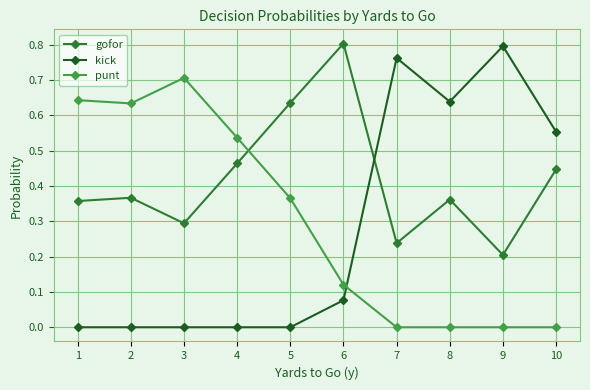

Which series has the largest range (max minus min)?

kick